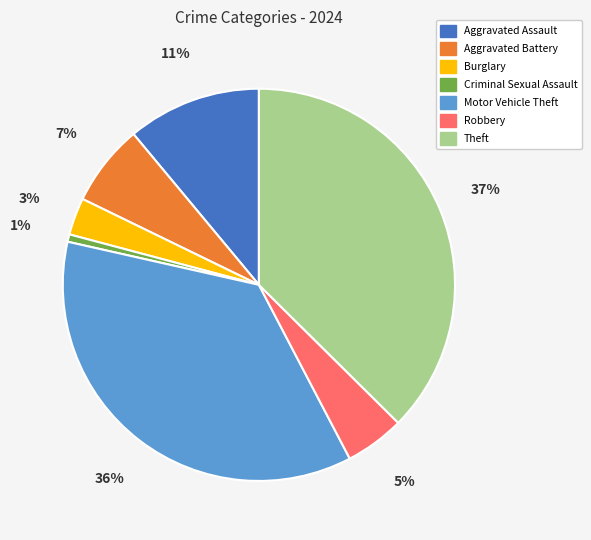

Is there a majority slice in this chart?

No